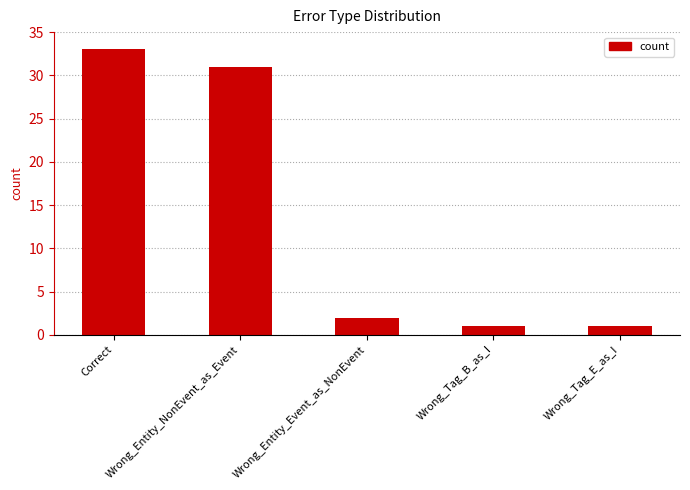

How many bars are there in total?

5